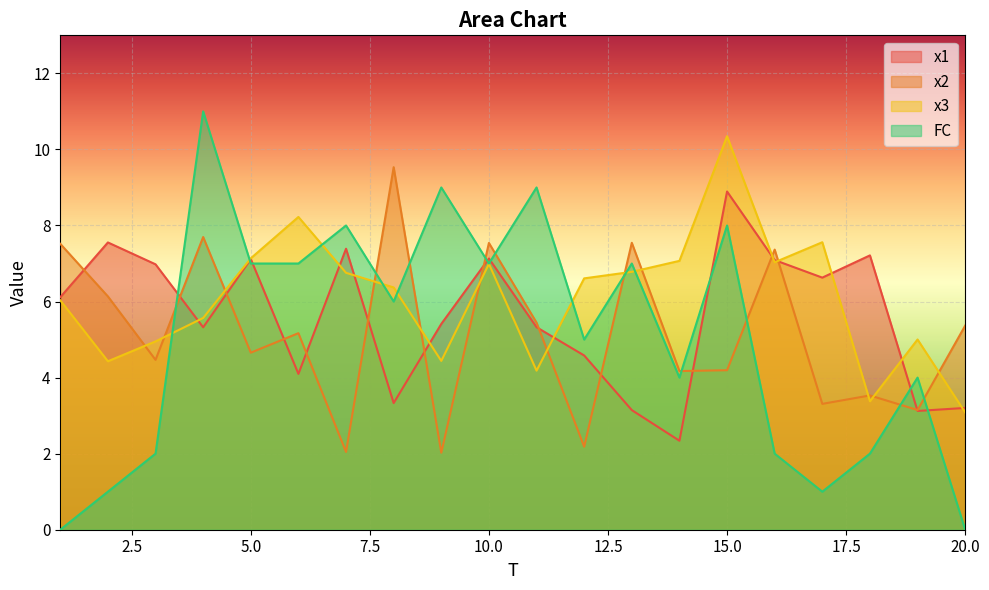

What is the difference between the maximum and minimum values in the x2 series?

7.5